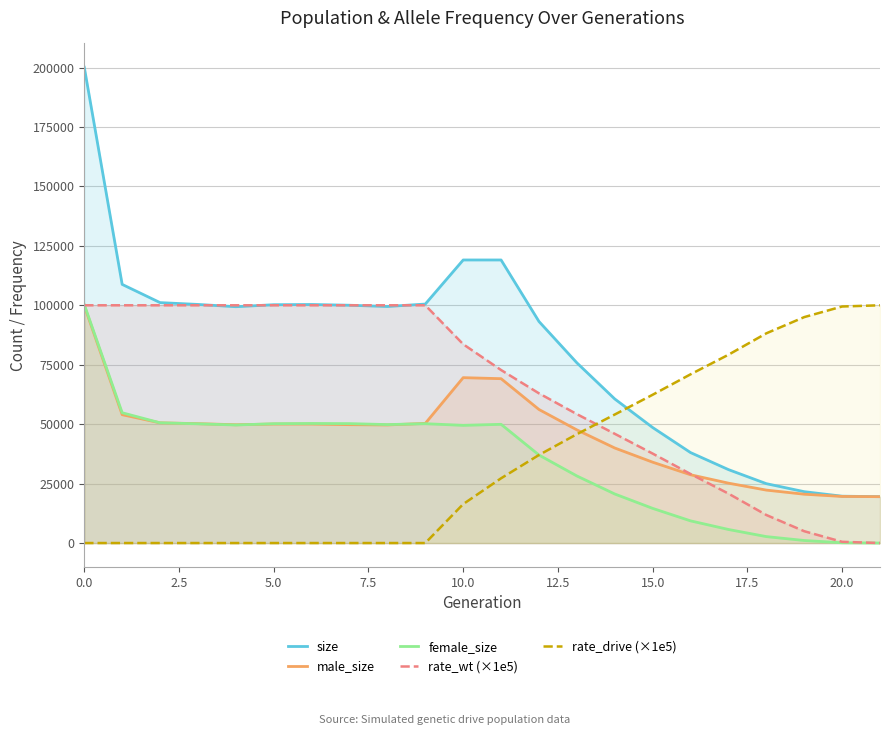

True or false: size and female_size intersect in this chart.

False